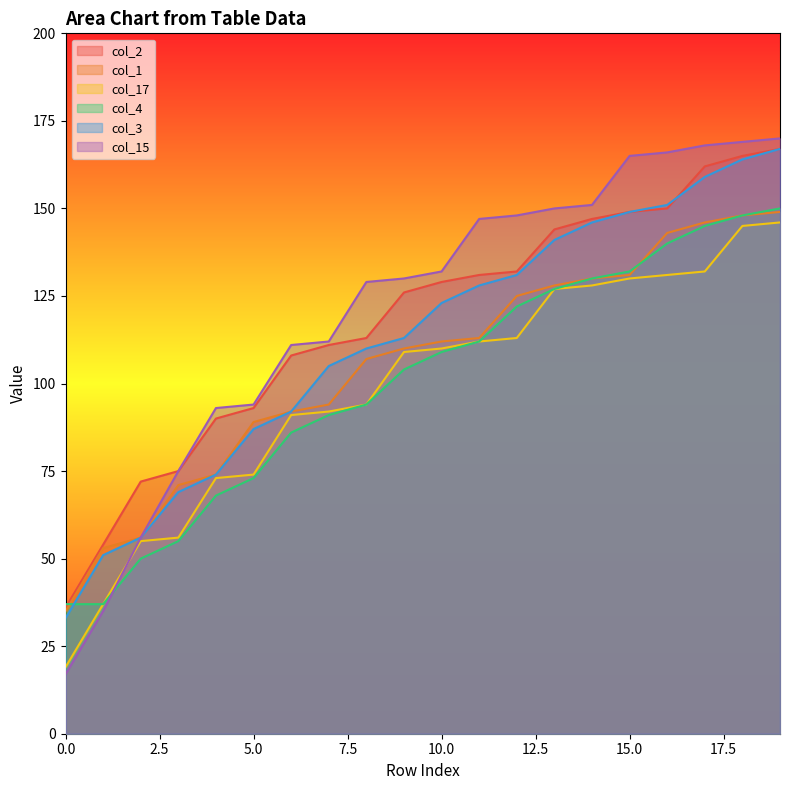

Which series has the largest total across all categories?

col_15